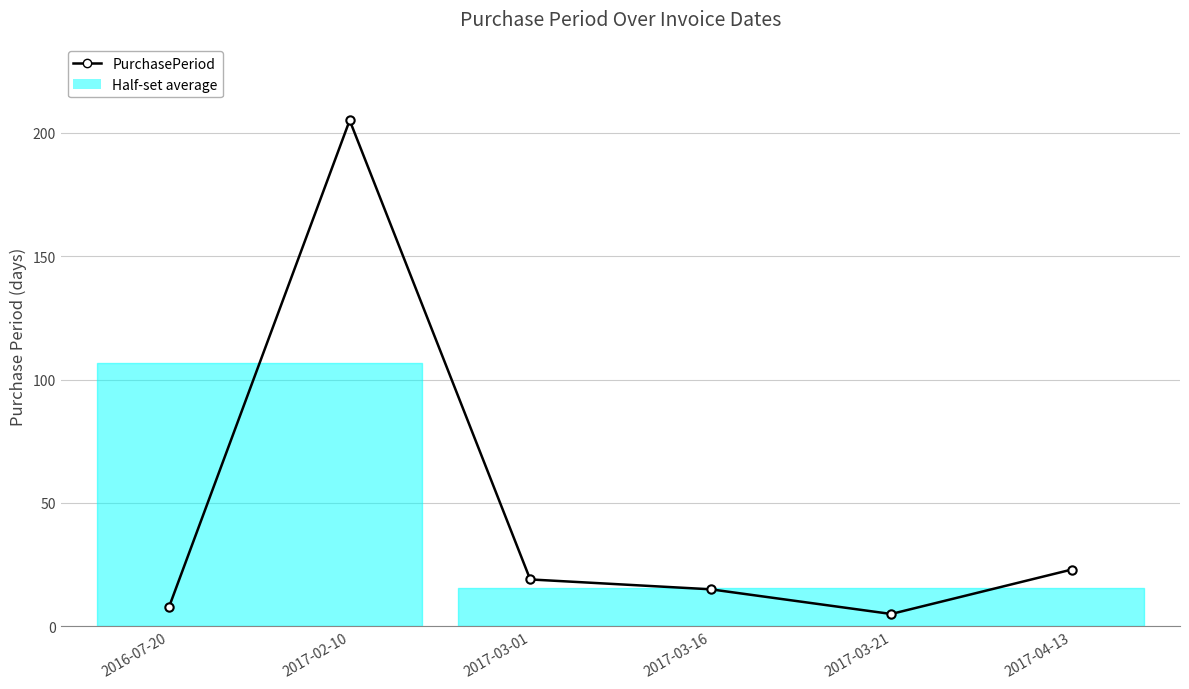

What is the sum of the values at 2016-07-20 and 2017-02-10?

213